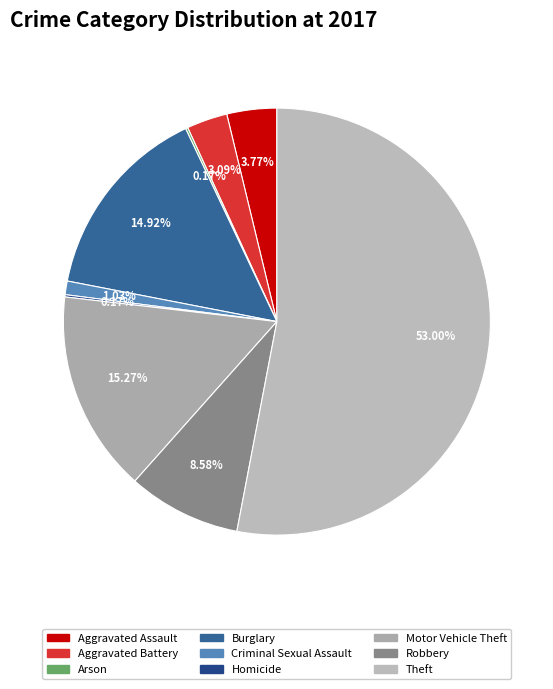

What portion of the pie excludes Robbery?

91.4%